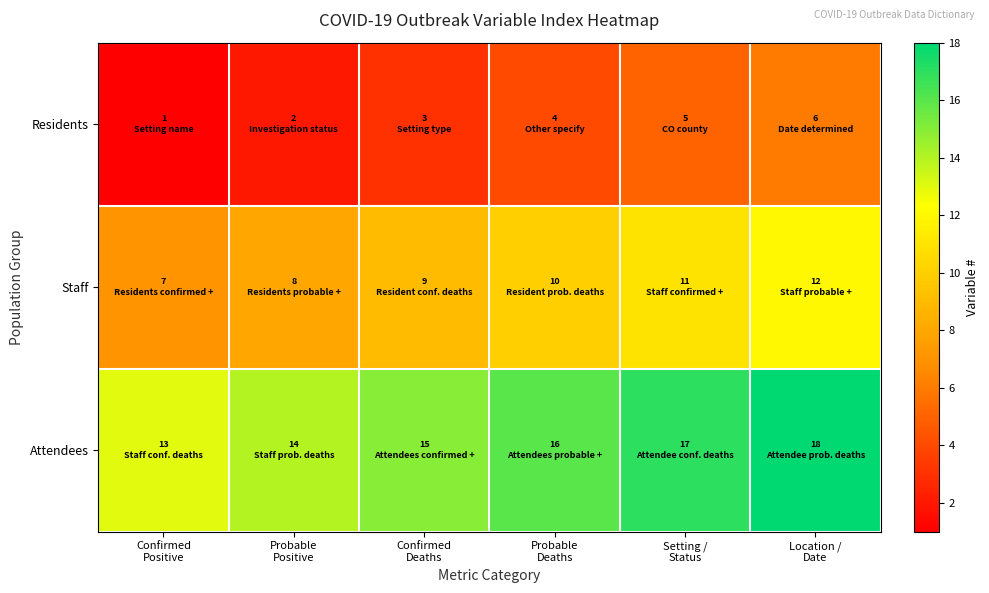

What is the maximum value shown in the chart?

18